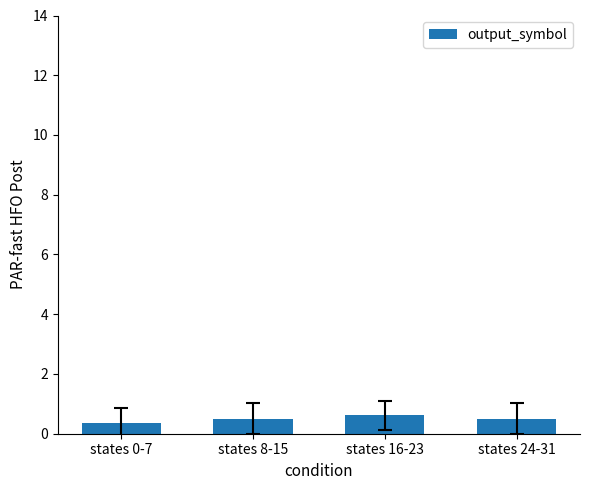

What is the value of the 4th bar from the left?

0.5